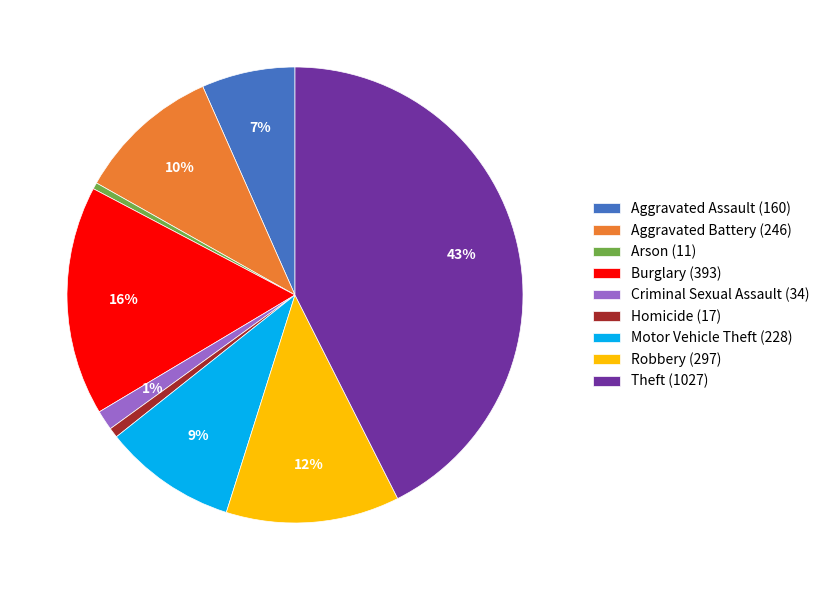

To the nearest percent, what portion does Burglary (393) represent?

16%